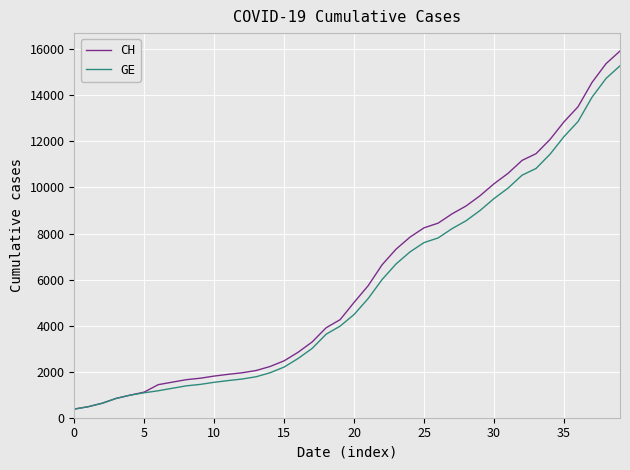

What is the smallest value displayed?

375